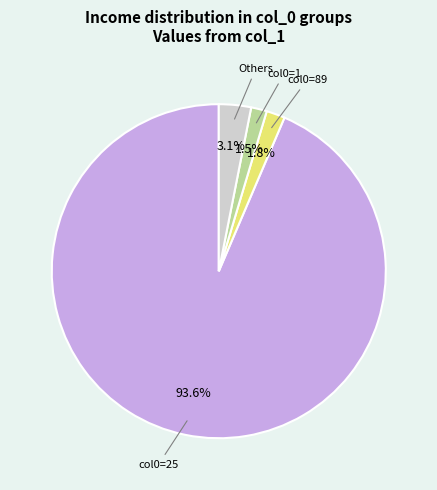

Does any single category account for the majority?

Yes